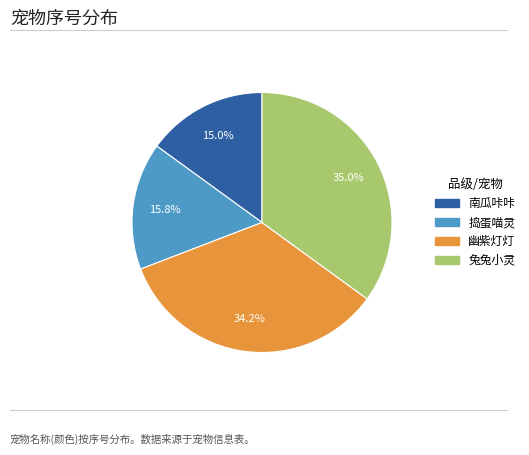

How many slices are in this pie chart?

4